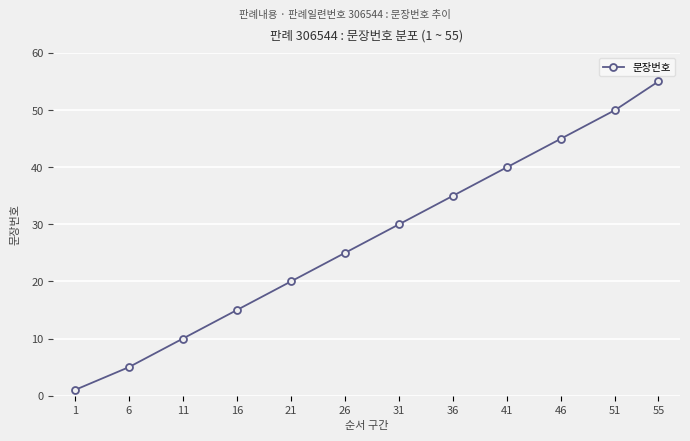

What is the change in value from 16 to 26?

+10